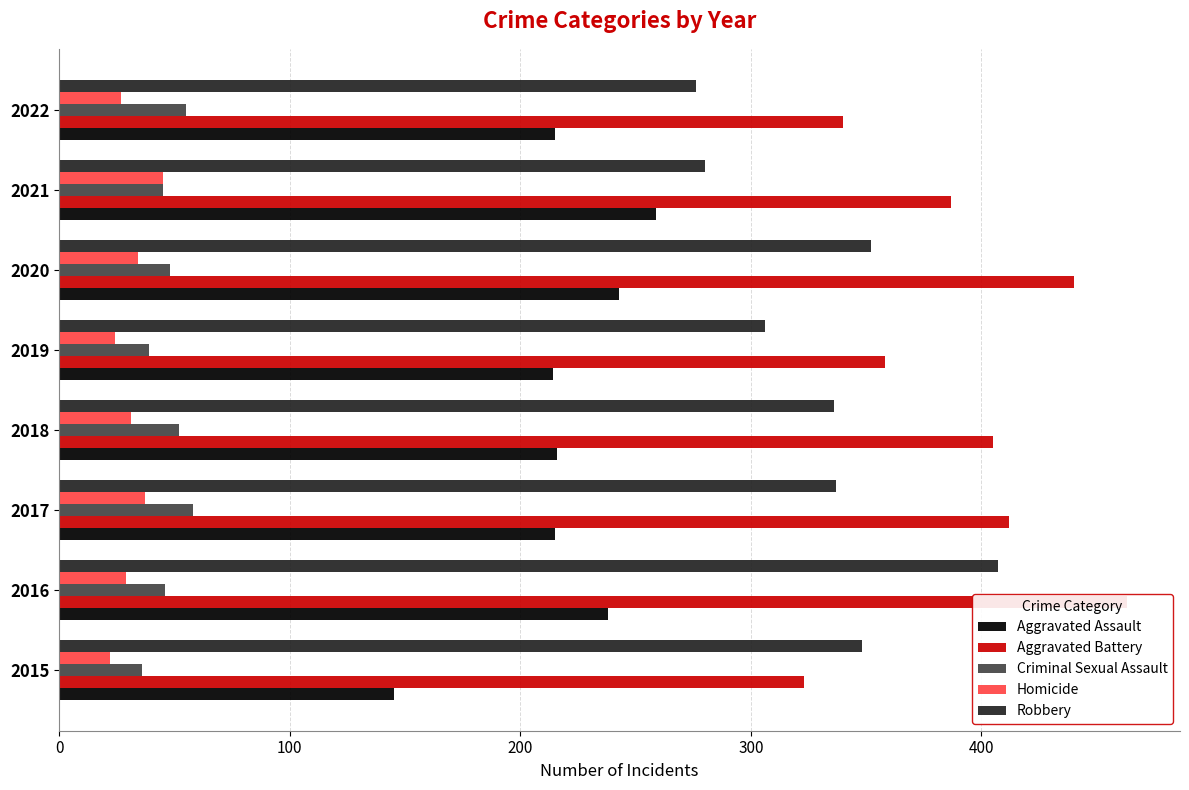

How many bars are there in total?

40